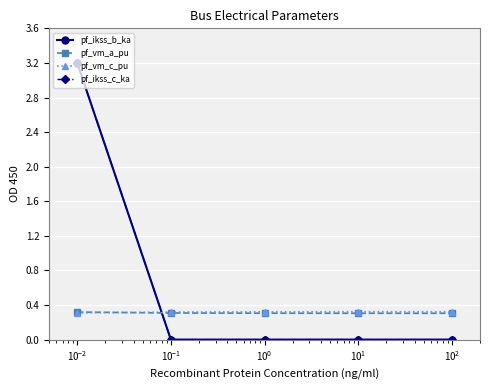

What is the average value of the pf_ikss_c_ka series?

0.6